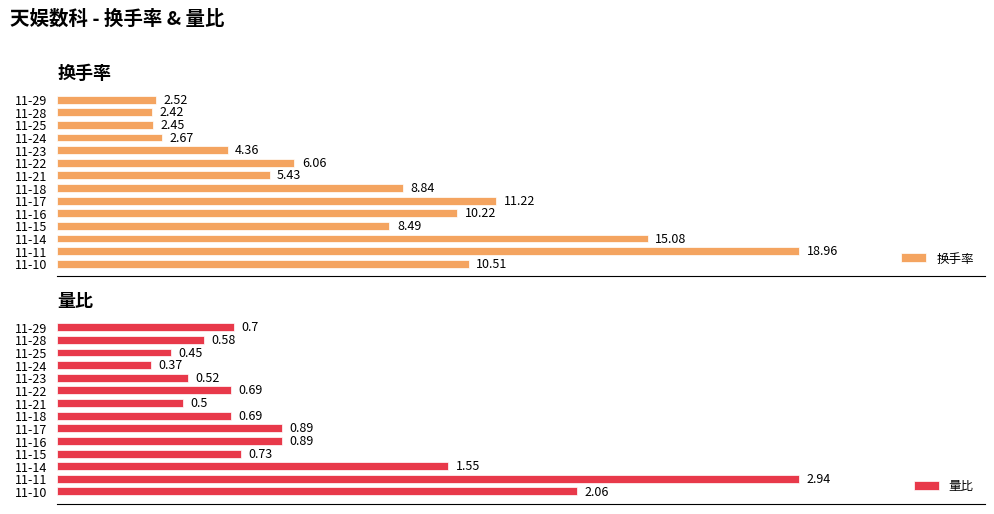

How many bars are there in total?

28